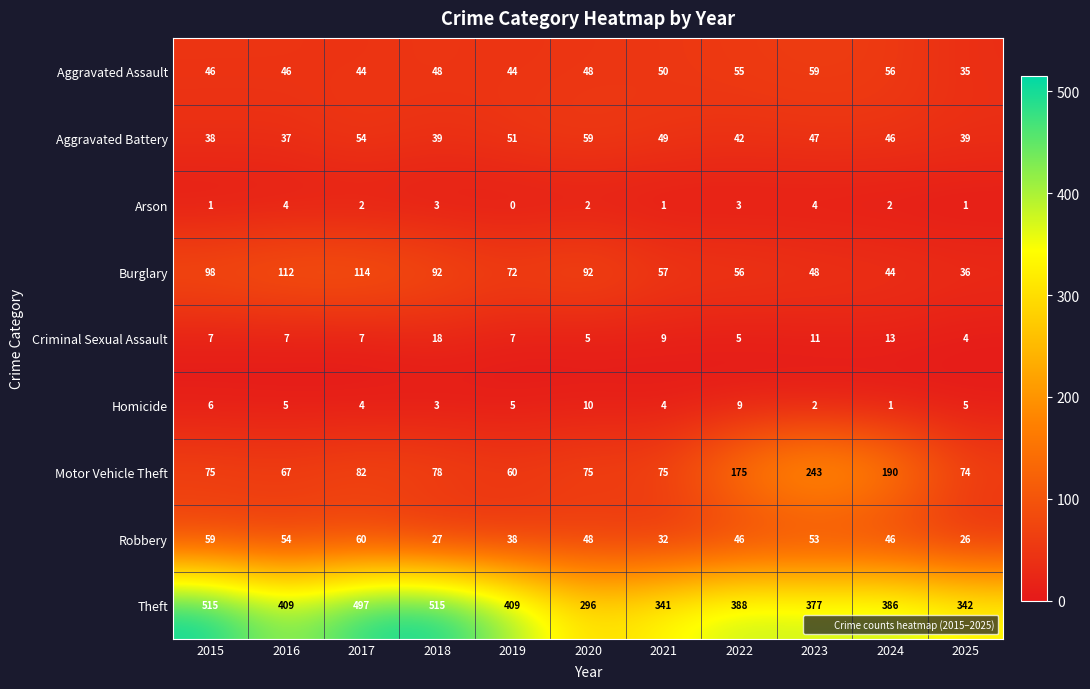

How many categories are shown in the chart?

11